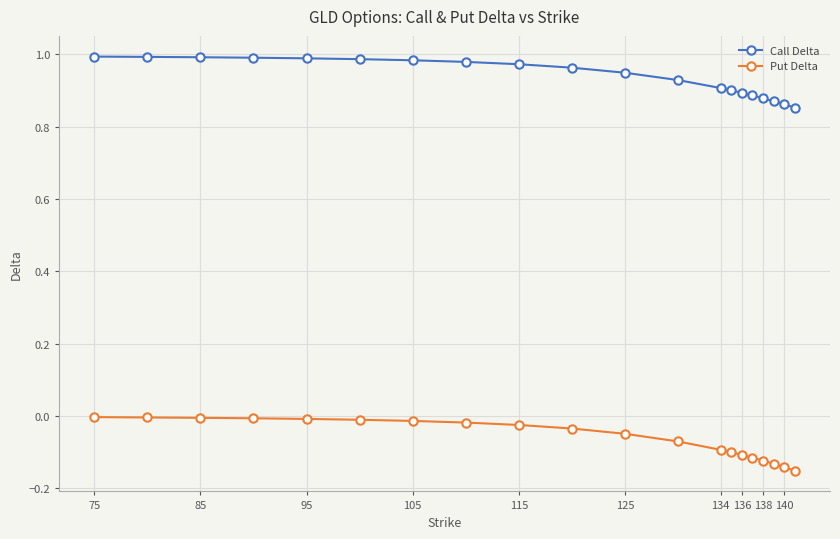

Is this an area chart (filled region under the line)?

No